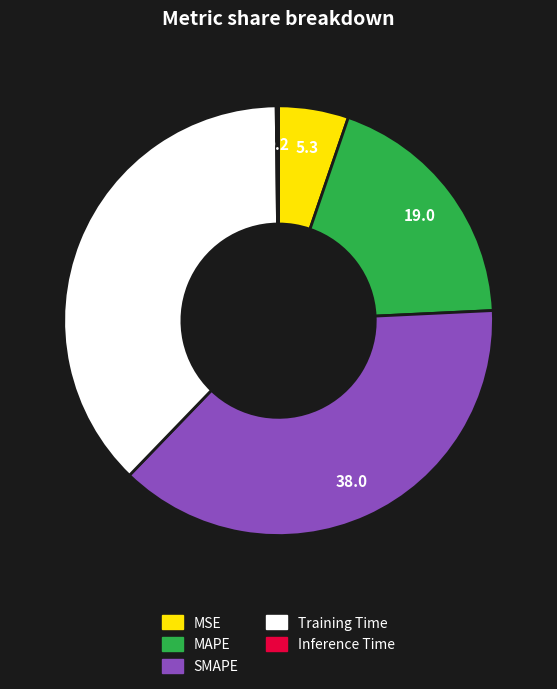

Do Training Time and SMAPE together represent more than half of the pie?

Yes